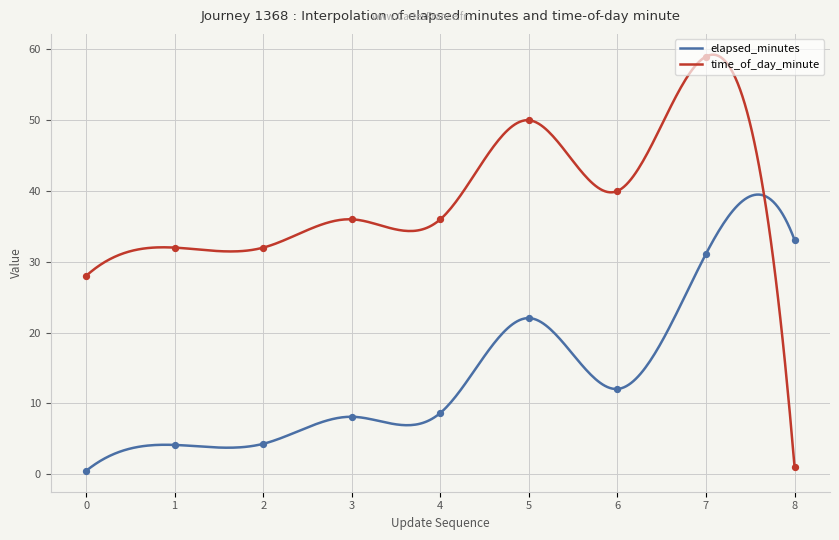

Which series contains the lowest Y value?

elapsed_minutes